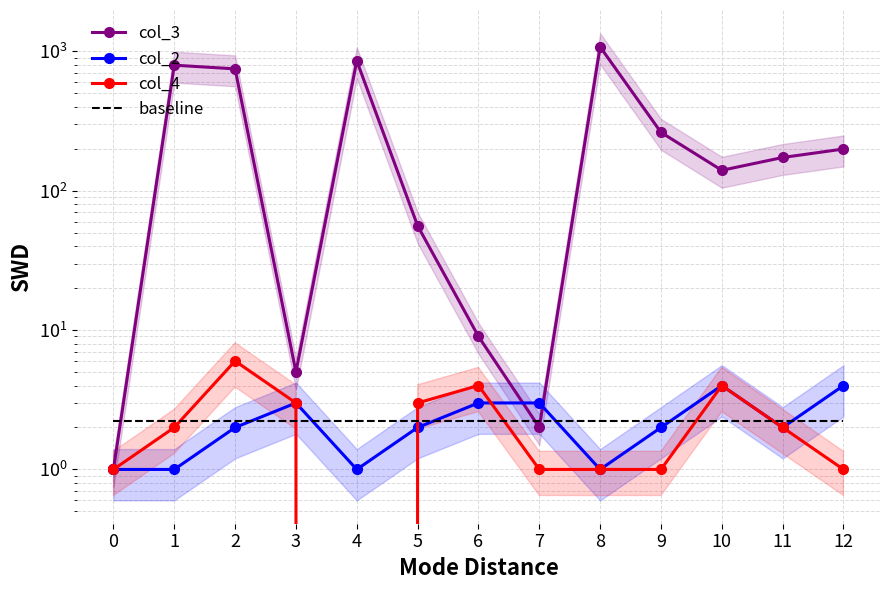

Reading left to right, list all the values displayed in this chart.

col_3: 0=1.0	1=795.0	2=748.0	3=5.0	4=854.0	5=56.0	6=9.0	7=2.0	8=1076.0	9=262.0	10=140.0	11=173.0	12=199.0
col_2: 0=1.0	1=1.0	2=2.0	3=3.0	4=1.0	5=2.0	6=3.0	7=3.0	8=1.0	9=2.0	10=4.0	11=2.0	12=4.0
col_4: 0=1.0	1=2.0	2=6.0	3=3.0	4=0.0	5=3.0	6=4.0	7=1.0	8=1.0	9=1.0	10=4.0	11=2.0	12=1.0
baseline: 0=2.2	1=2.2	2=2.2	3=2.2	4=2.2	5=2.2	6=2.2	7=2.2	8=2.2	9=2.2	10=2.2	11=2.2	12=2.2